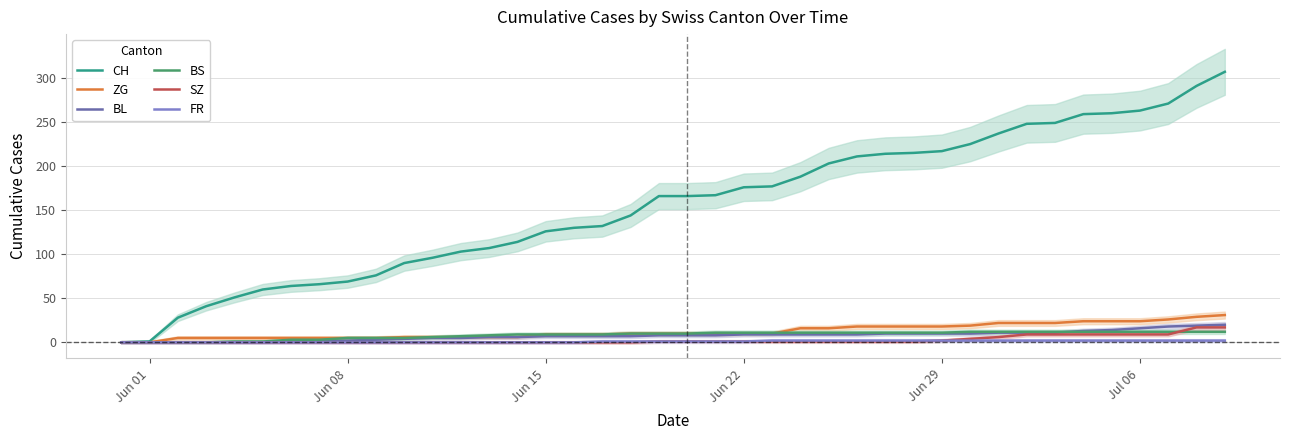

How many lines are shown in the chart?

6